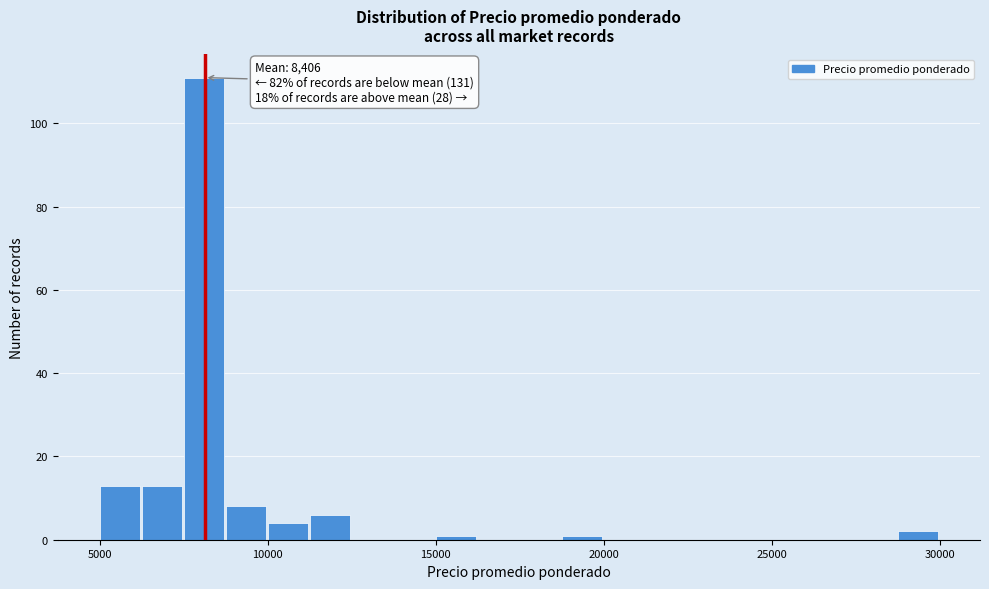

Around what value on the x-axis is the tallest bar? Give the approximate position of its centre, as read against the axis.

8000